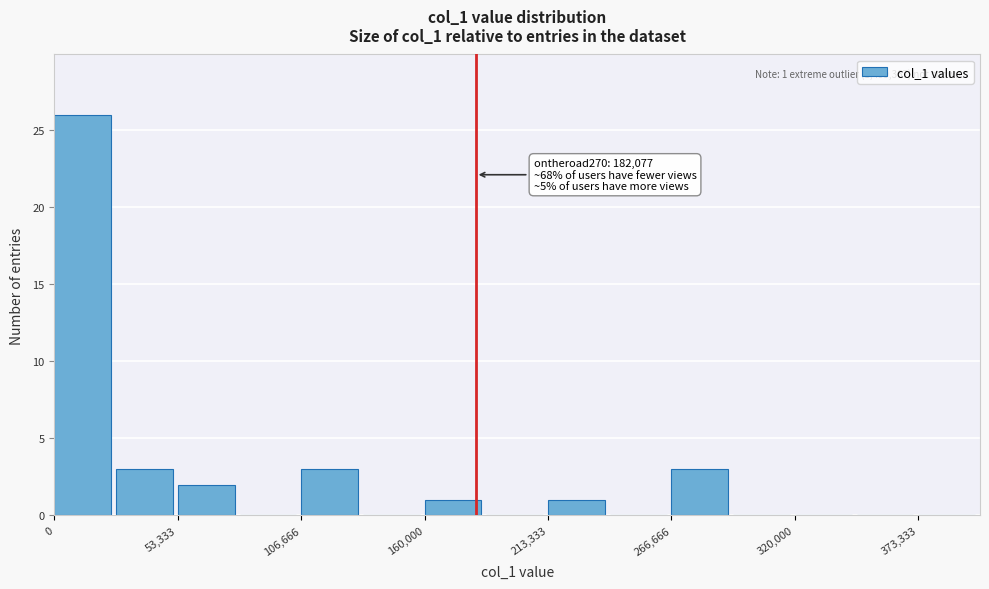

Around what value on the x-axis is the tallest bar? Give the approximate position of its centre, as read against the axis.

10000